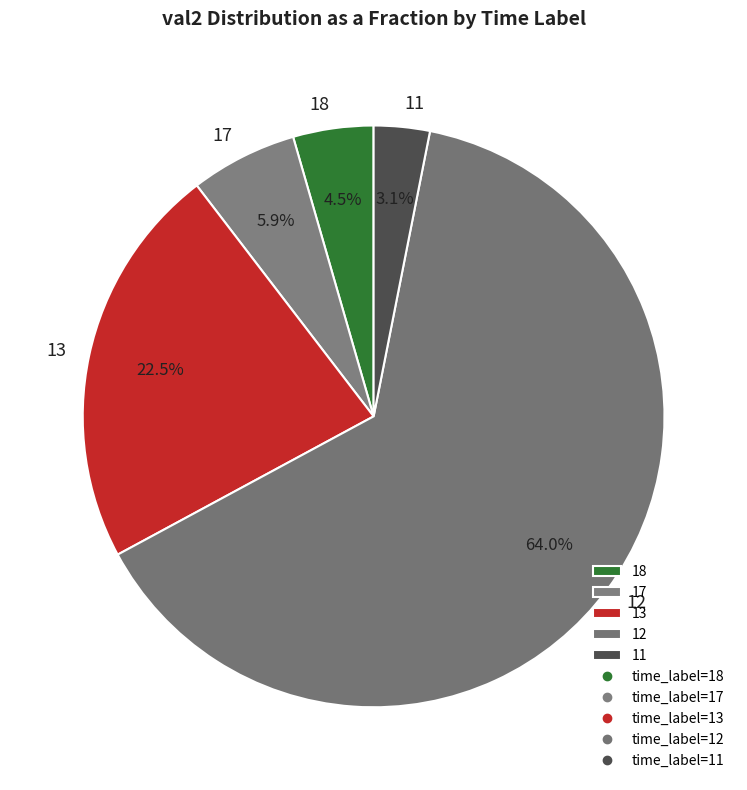

Which has a higher value, 13 or 18?

13